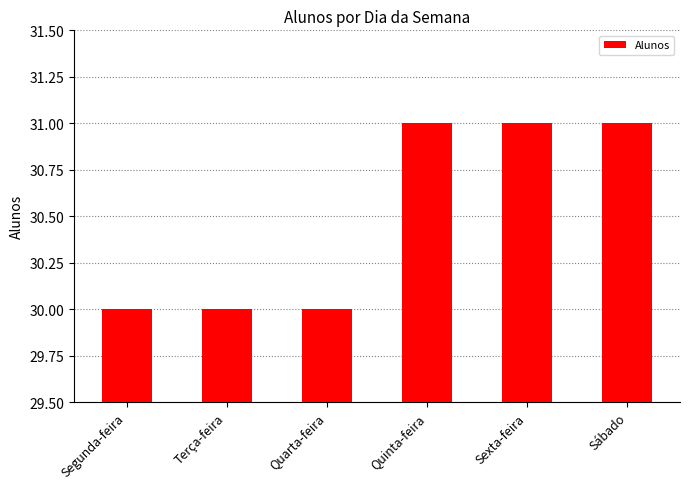

What is the approximate value at Segunda-feira?

30